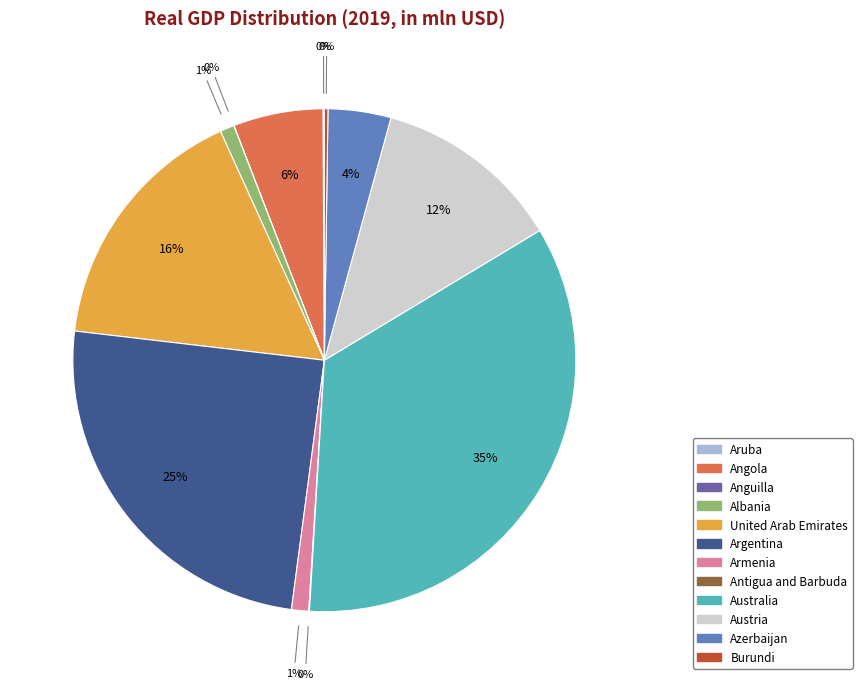

To the nearest percent, what is the average slice percentage?

8%